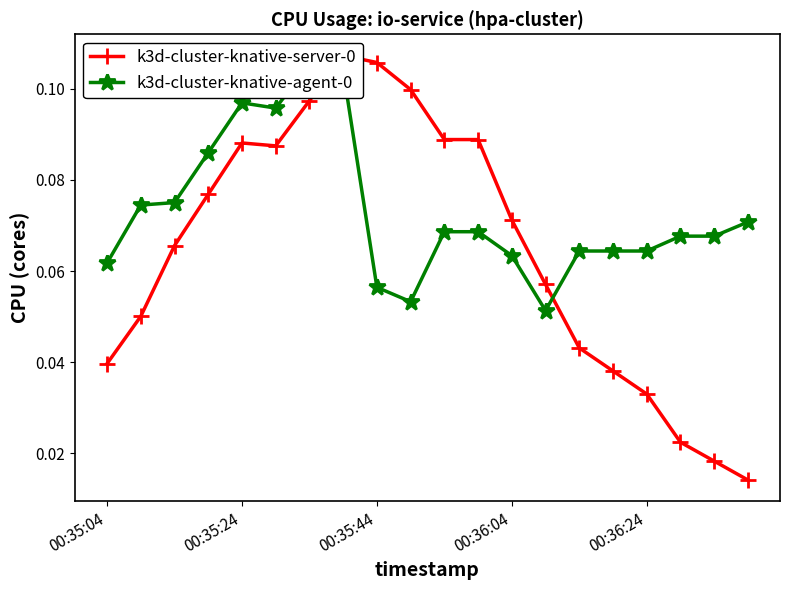

Is the value of k3d-cluster-knative-agent-0 at 13 greater than the value of k3d-cluster-knative-server-0 at 6?

No